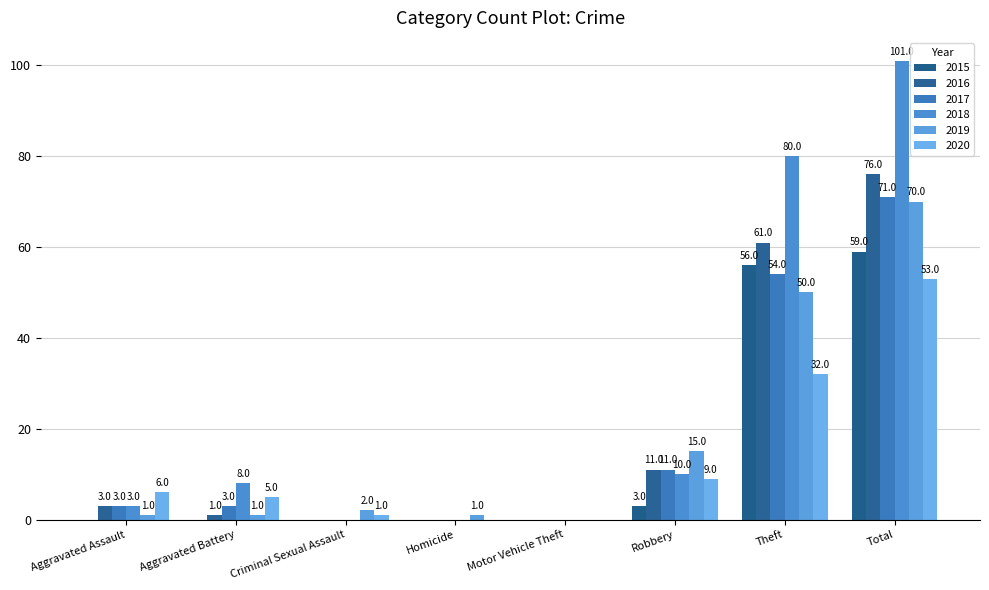

Reading left to right, transcribe all the data shown in this chart.

2015: 0	0	0	0	0	3	56	59
2016: 3	1	0	0	0	11	61	76
2017: 3	3	0	0	0	11	54	71
2018: 3	8	0	0	0	10	80	101
2019: 1	1	2	1	0	15	50	70
2020: 6	5	1	0	0	9	32	53